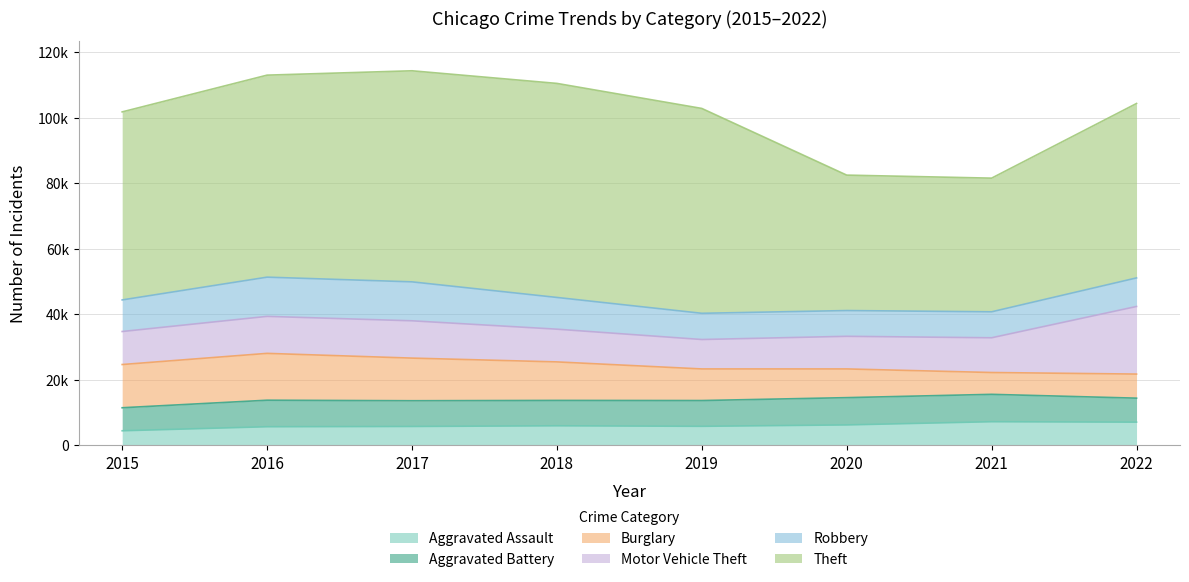

How many interior local peaks does the Aggravated Battery series have?

2